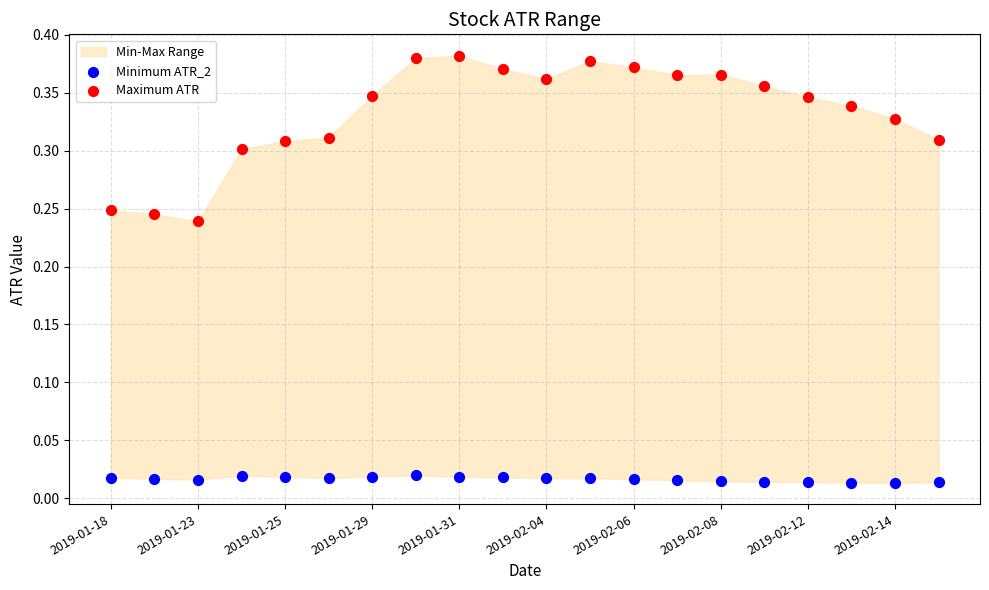

Which series reaches the minimum Y coordinate?

Minimum ATR_2